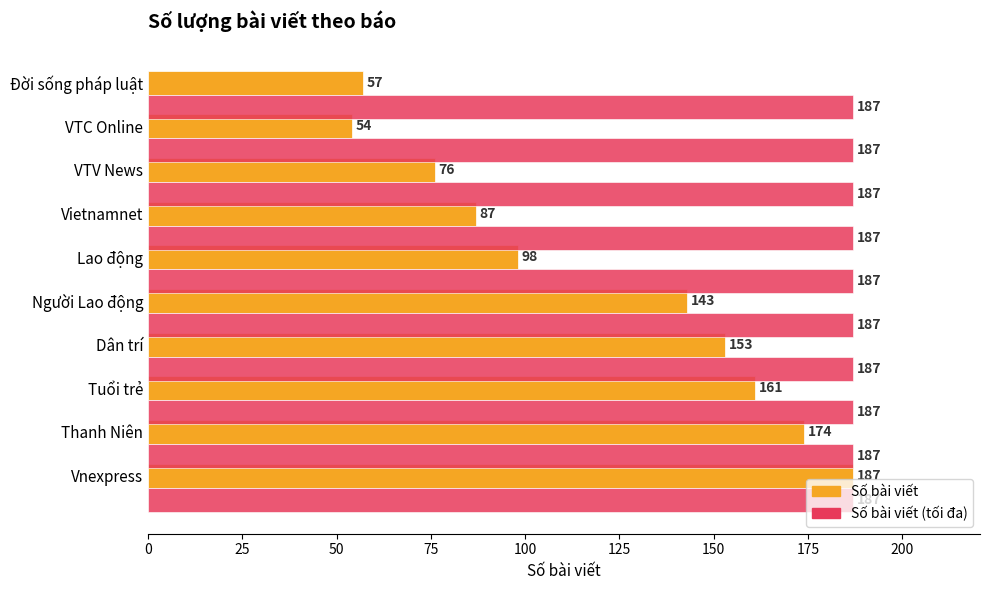

What is the difference between the highest and lowest values at Dân trí?

34